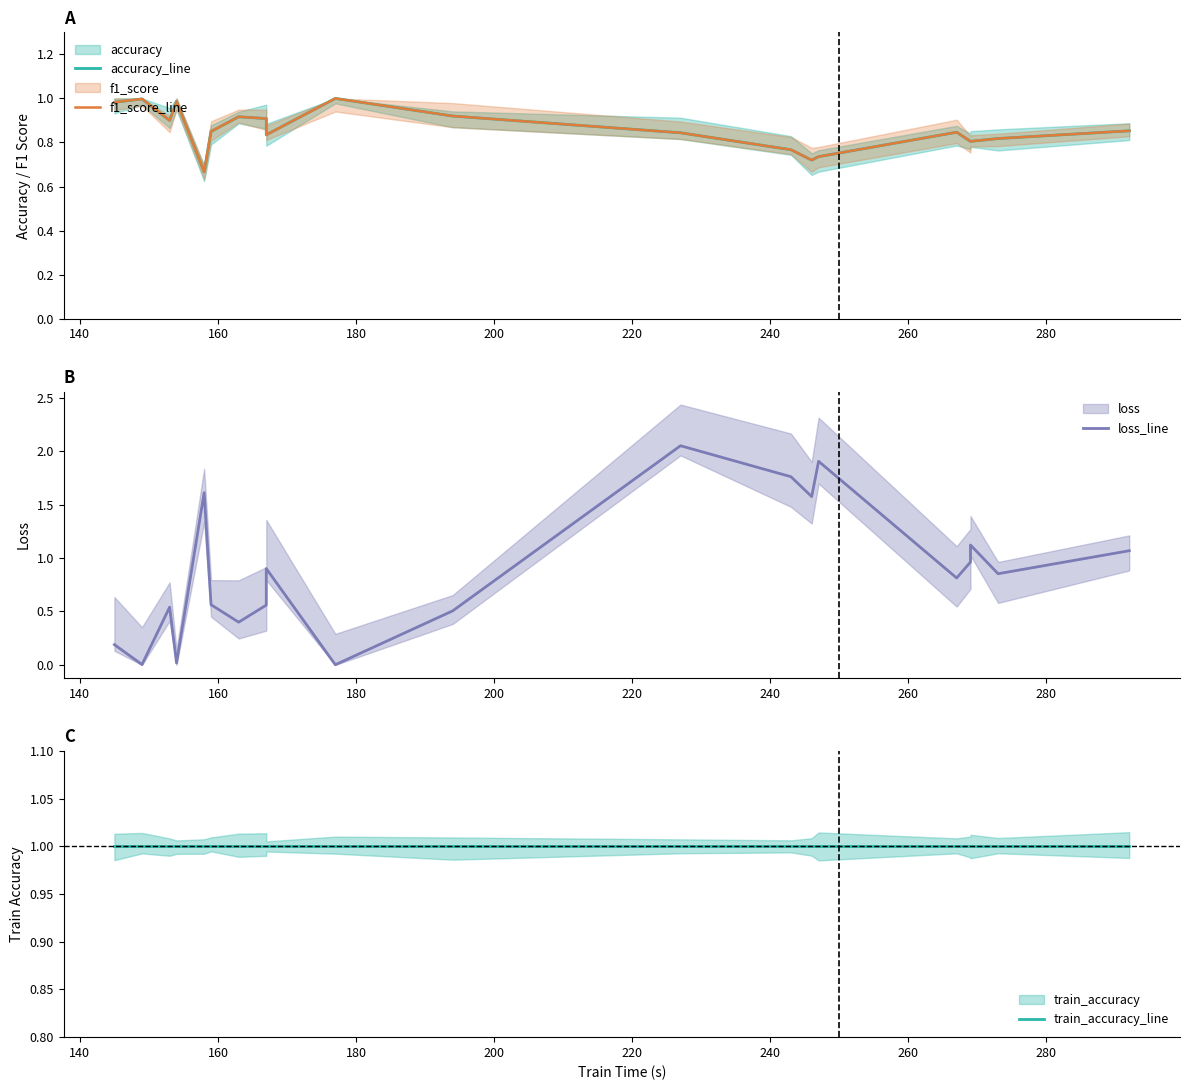

What is the value of the f1_score_line point at the 2nd from the left?

1.0